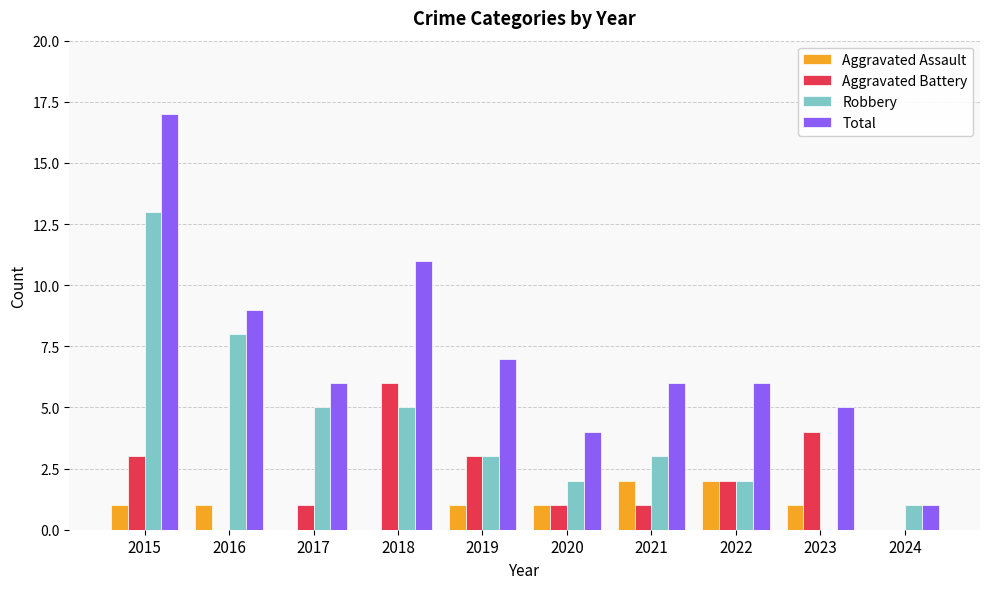

What is the sum of the Total values at 2017 and 2015?

23